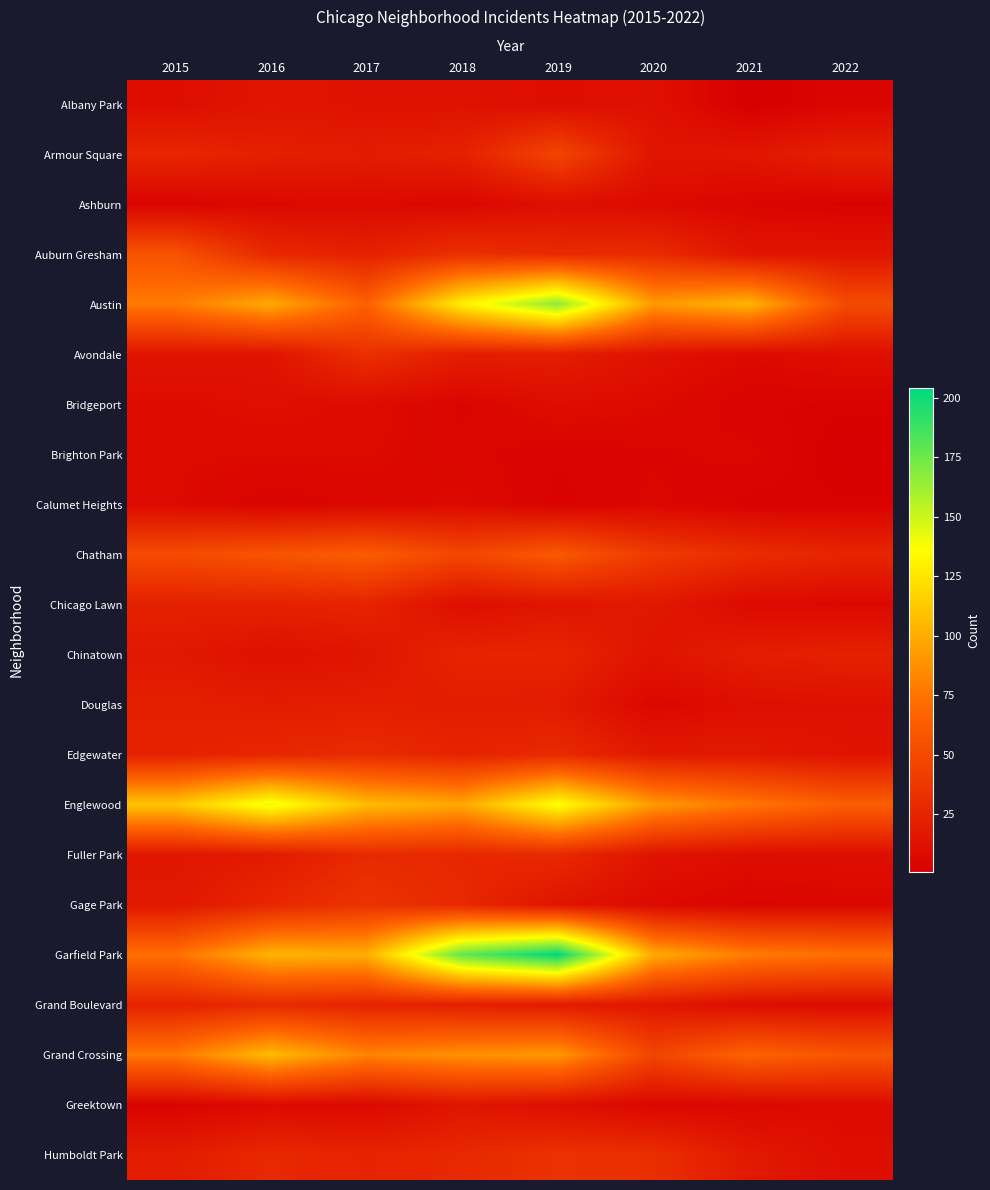

What is the difference between the highest and lowest values at 2018?

173